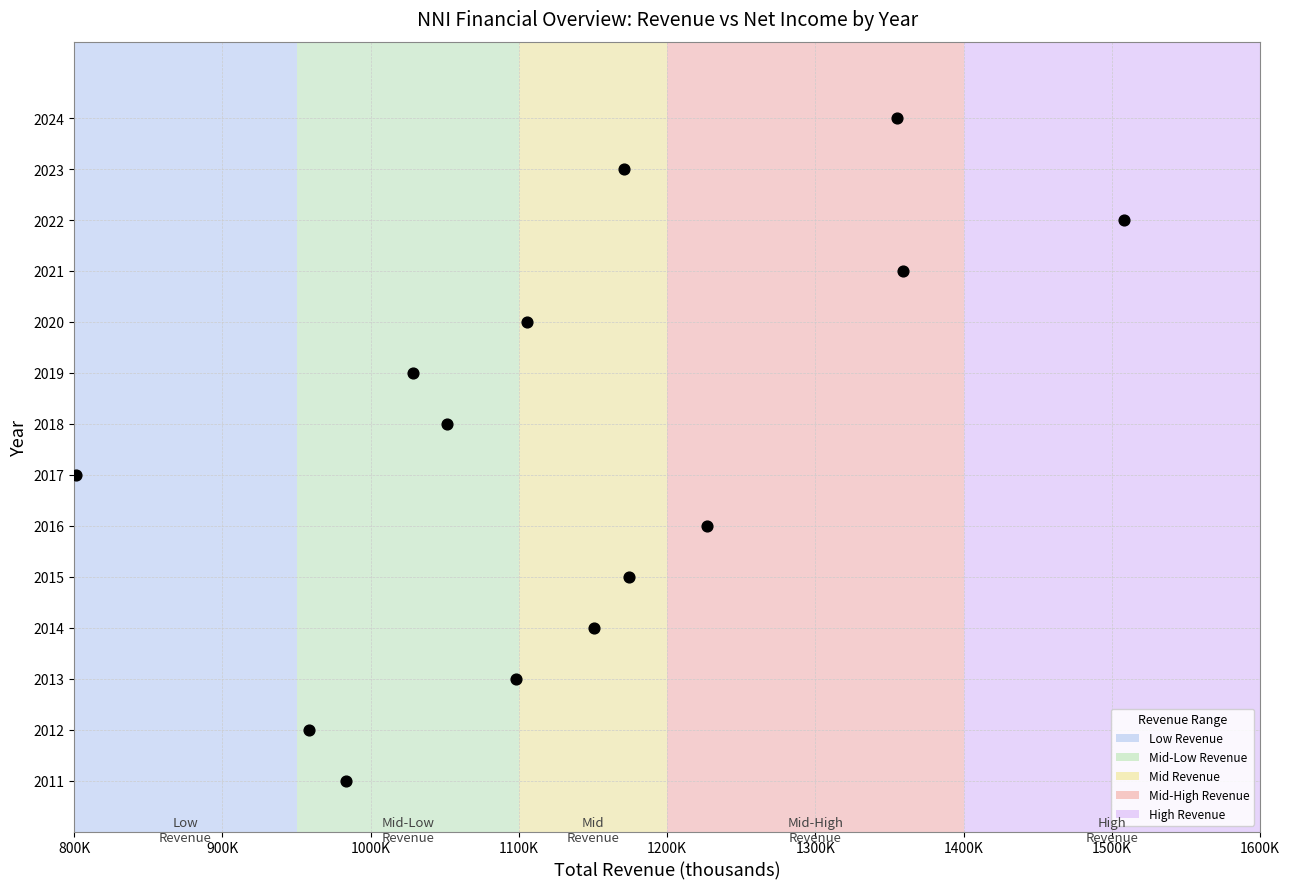

What is the range of Y values (max minus min)?

13